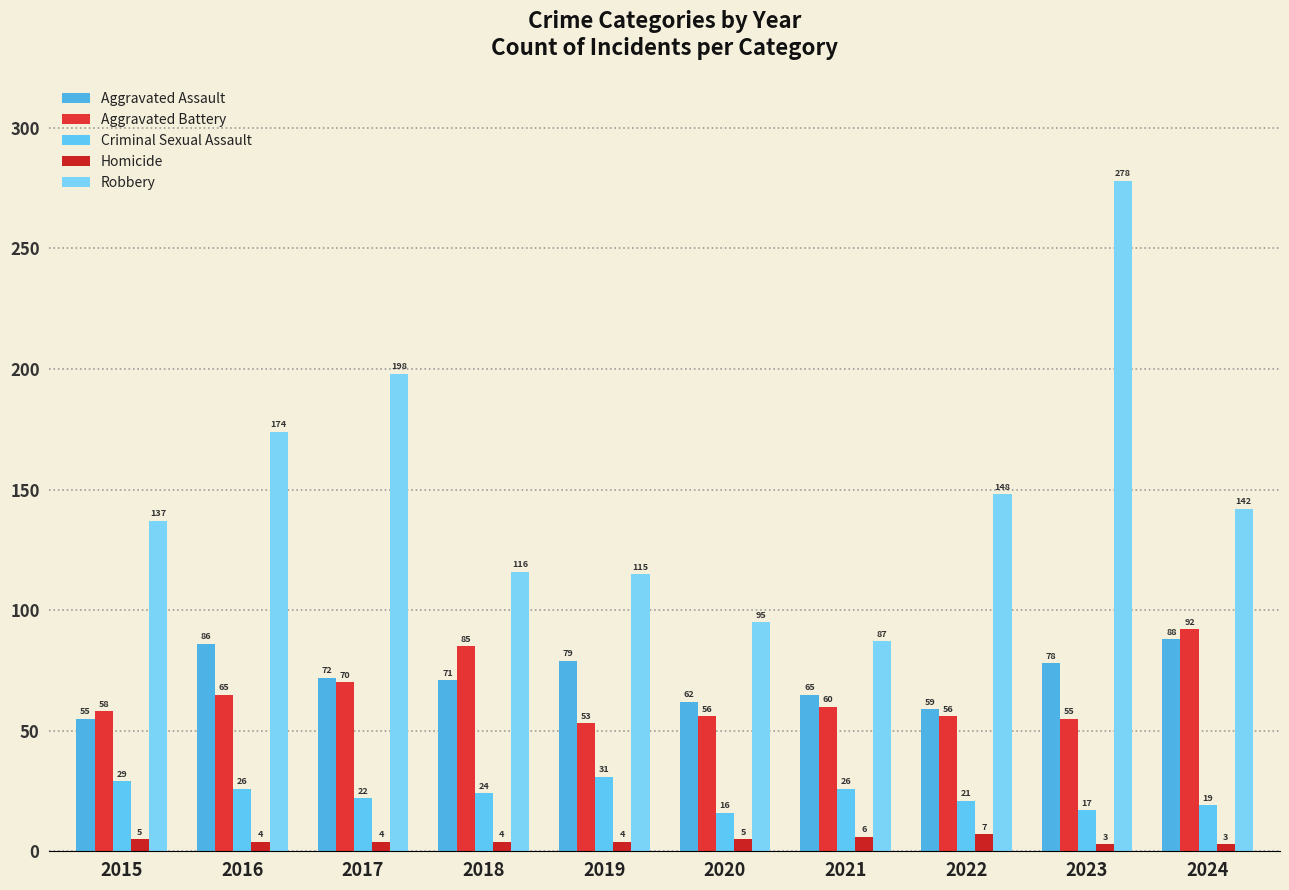

List the series in order of their peak value, highest first.

Robbery, Aggravated Battery, Aggravated Assault, Criminal Sexual Assault, Homicide